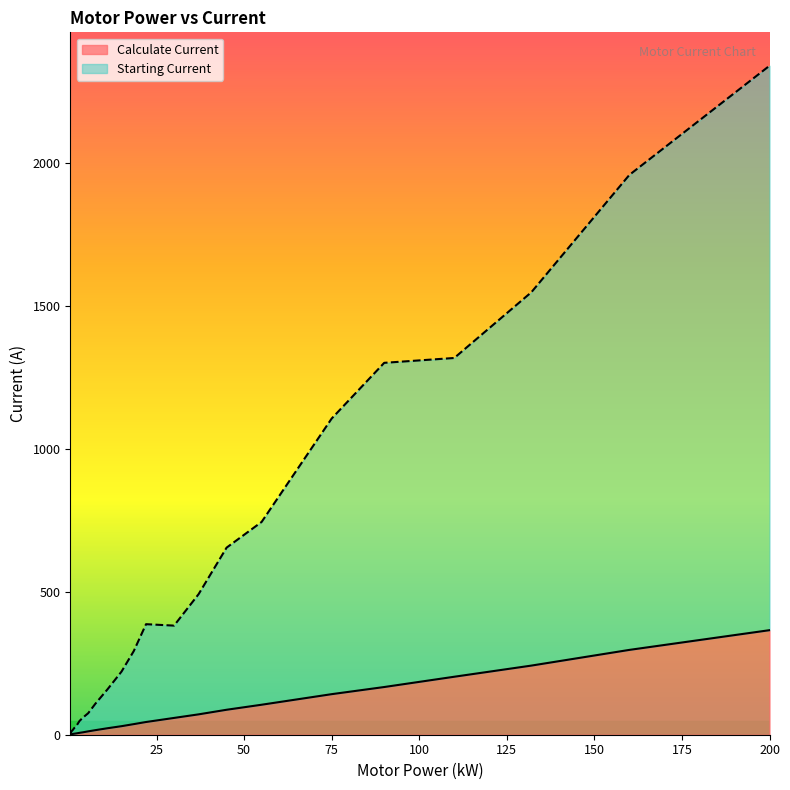

At which category does Starting Current reach its first local peak?

22